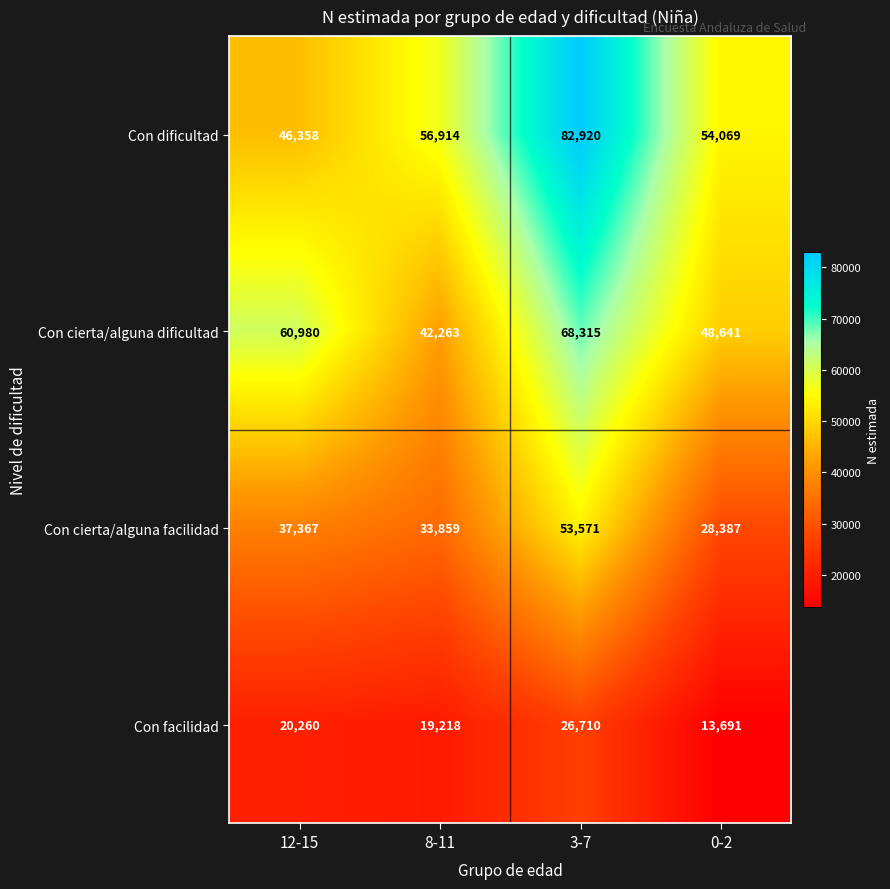

Which category has the lowest value in the Con cierta/alguna facilidad series?

0-2